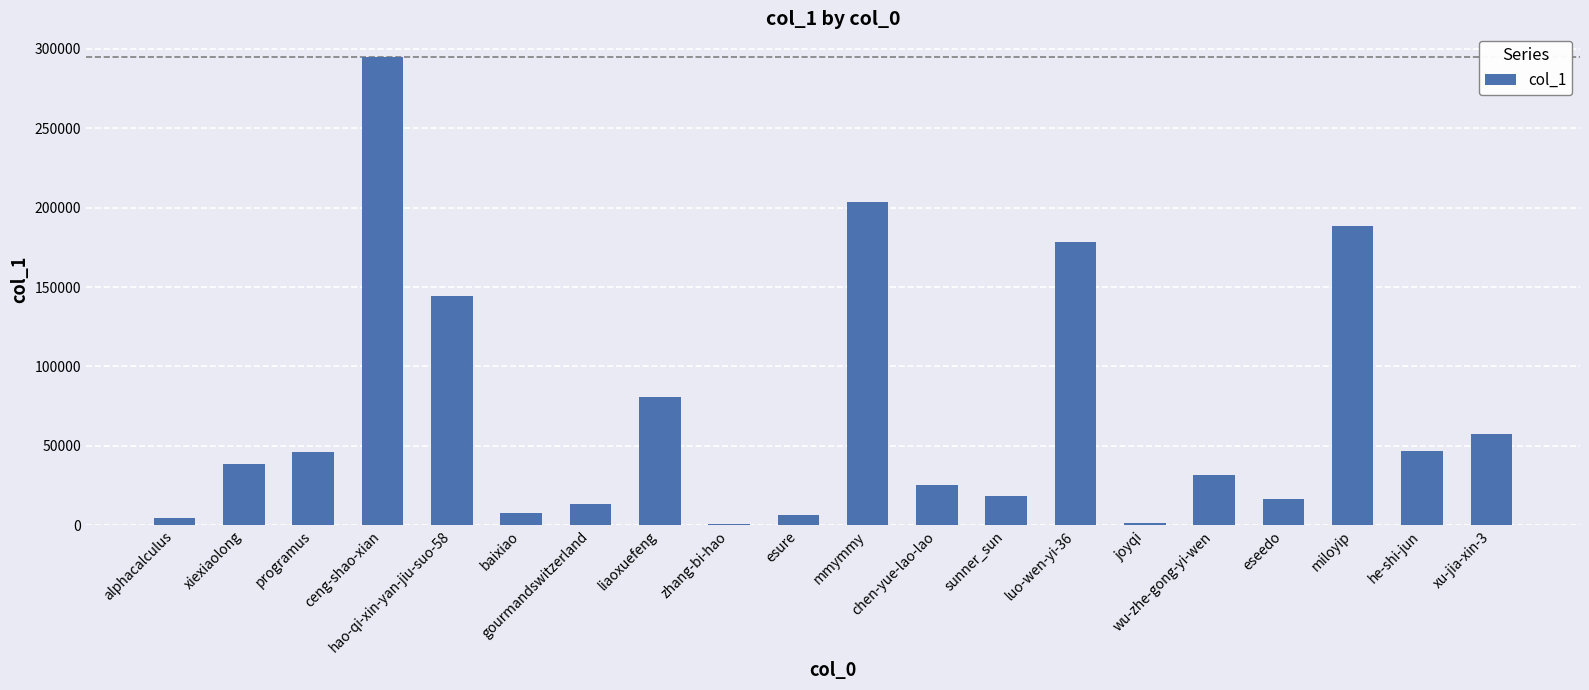

How many distinct data groups are displayed?

1